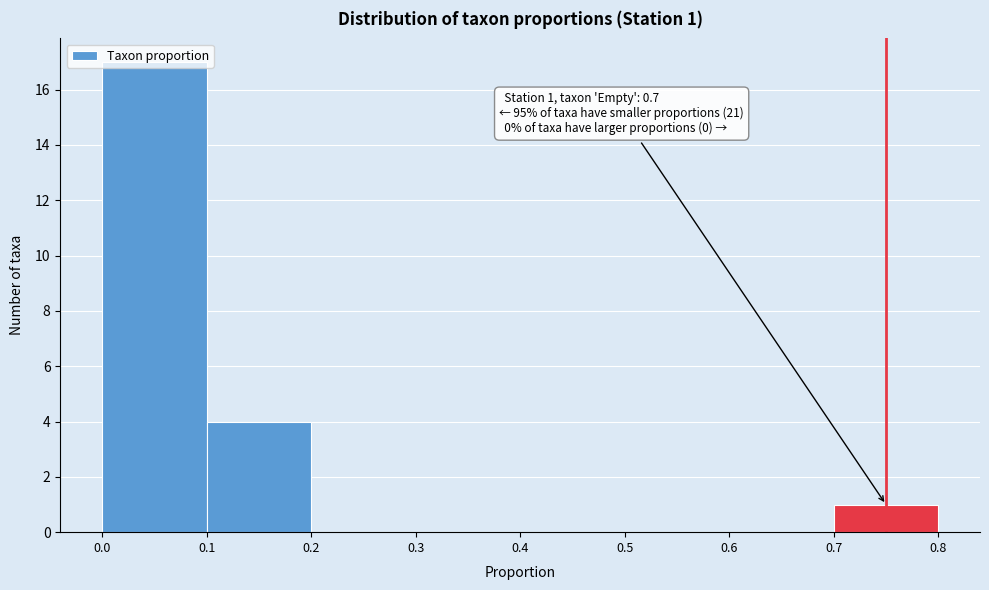

Which range on the x-axis has the tallest bar?

0.0 to 0.1